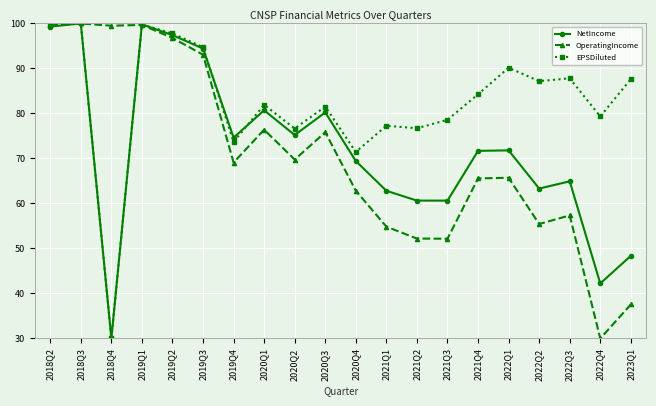

What is the greatest value displayed?

100.0